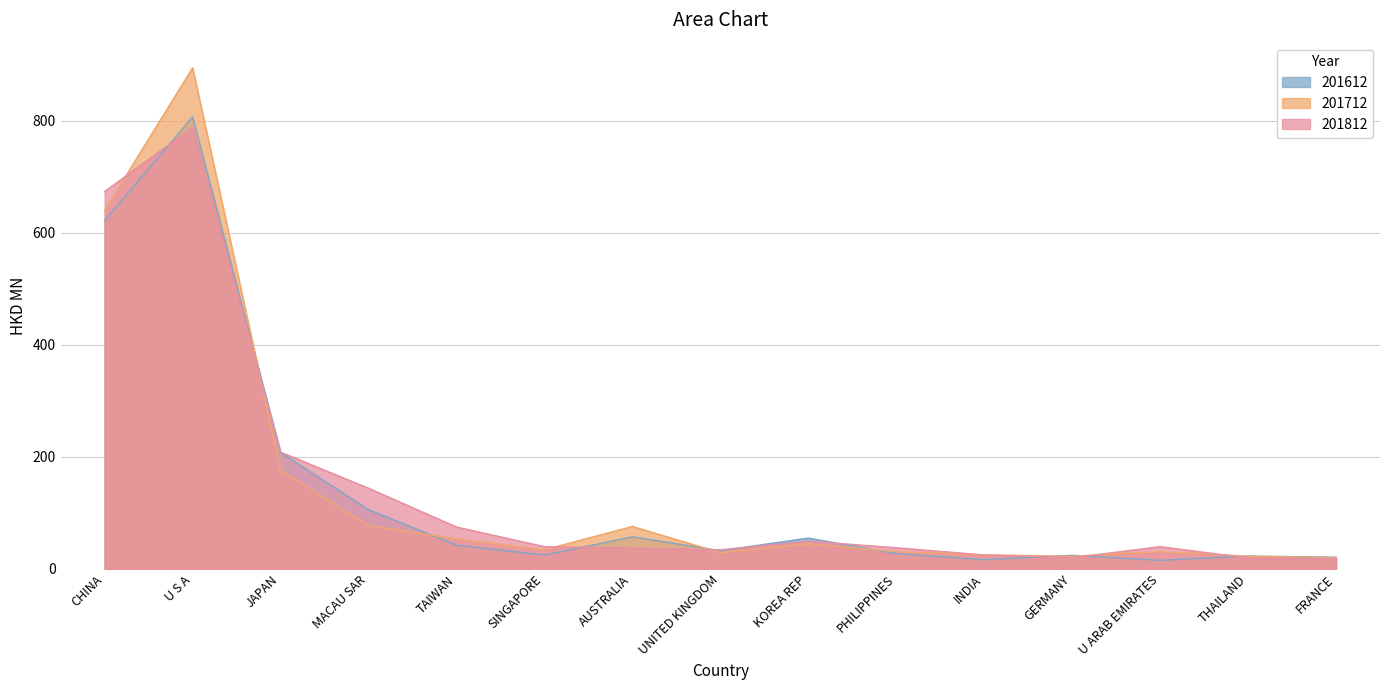

At which label does 201812 reach its peak?

U S A